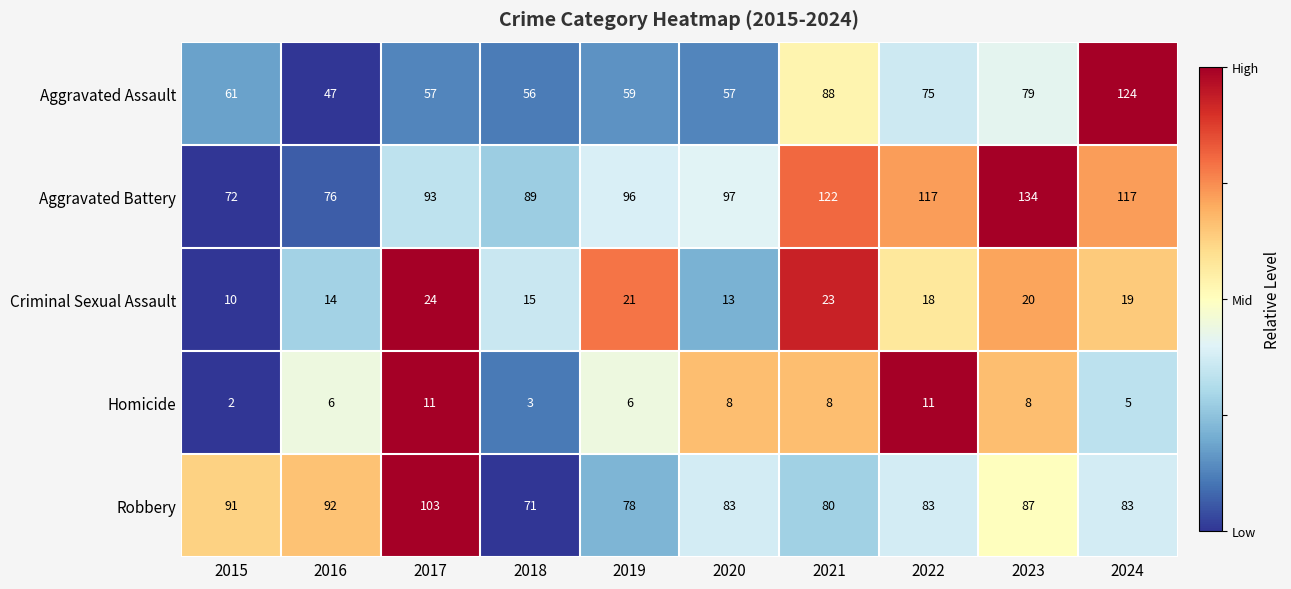

The Aggravated Battery series shows 134 at 2023. True or false?

True